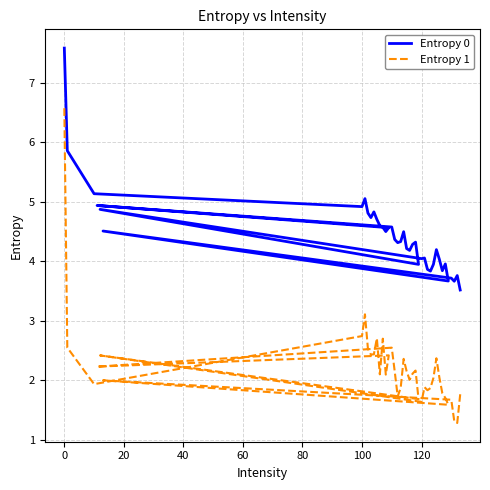

Is this an area chart (filled region under the line)?

No